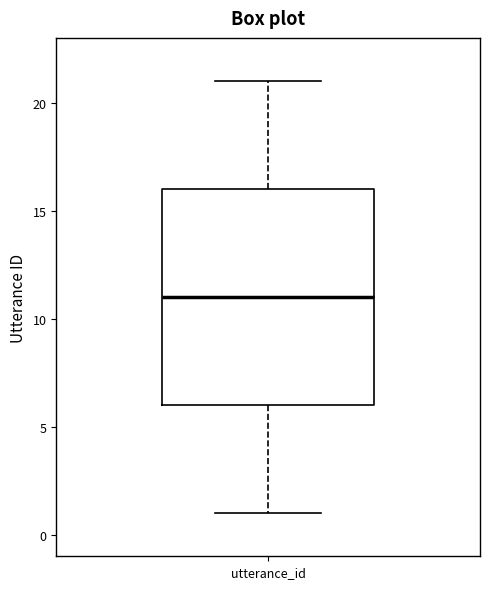

Transcribe this box plot: give where the median line is, the range the box spans, and where the two whiskers end, as read against the y-axis. The values are not printed on the chart, so give them approximately, as read against the axis.

median 11, box 6 to 16, whiskers 1 to 21